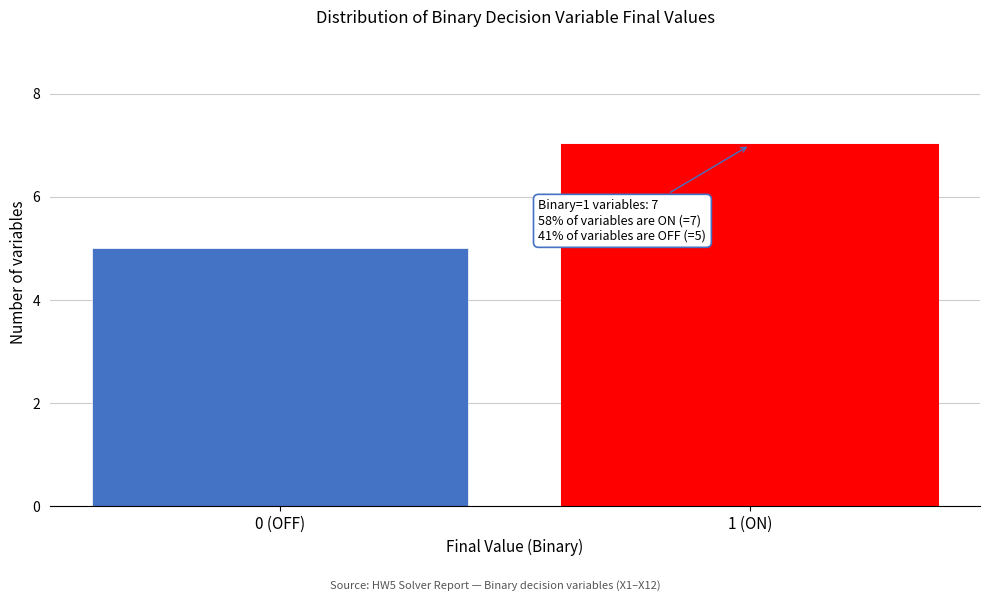

Reading left to right, list all the values displayed in this chart.

0 (OFF)=5	1 (ON)=7